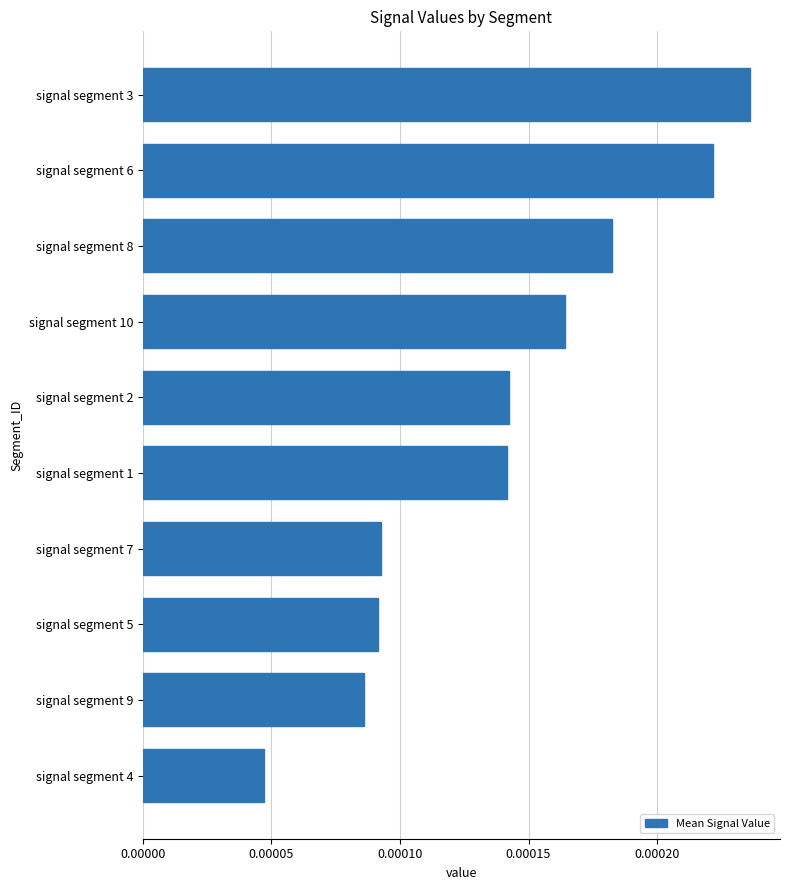

What is the label of the 4th bar from the bottom?

signal segment 7